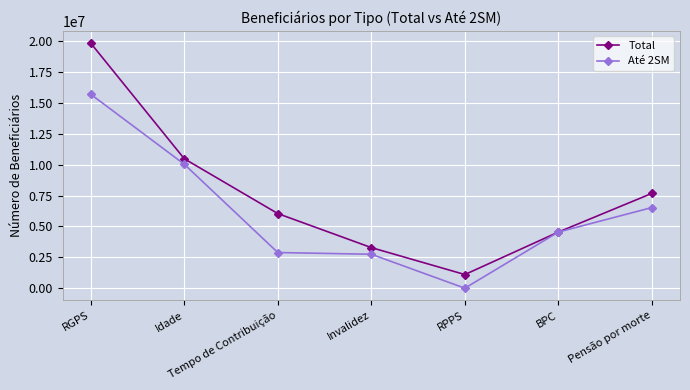

Rank the series by their maximum value, from highest to lowest.

Total, Até 2SM